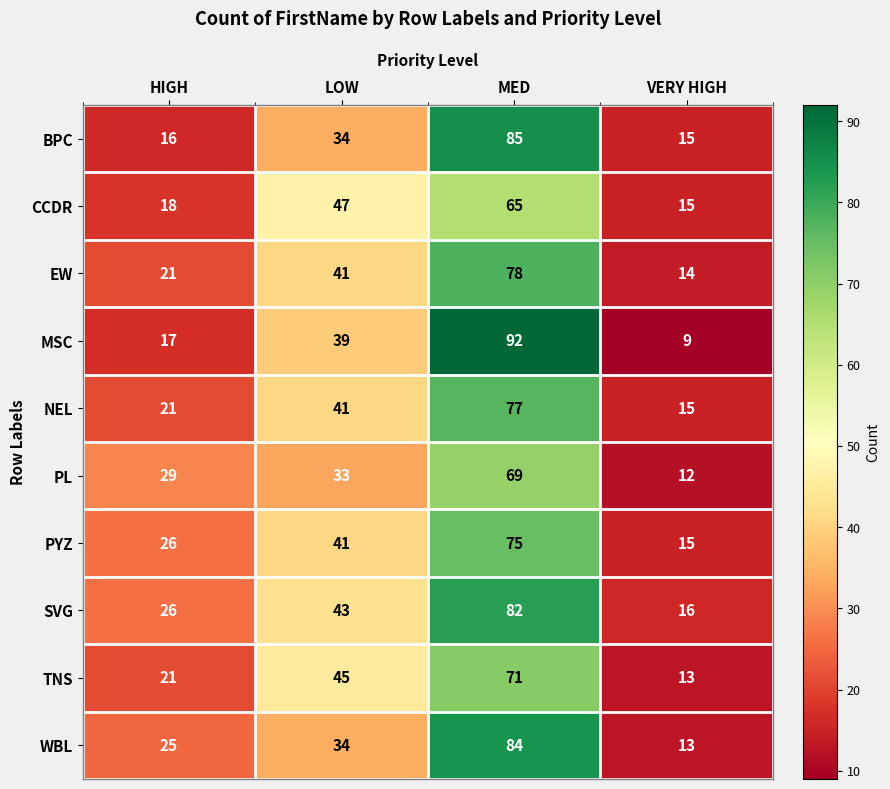

How many WBL values are between 25 and 84?

3